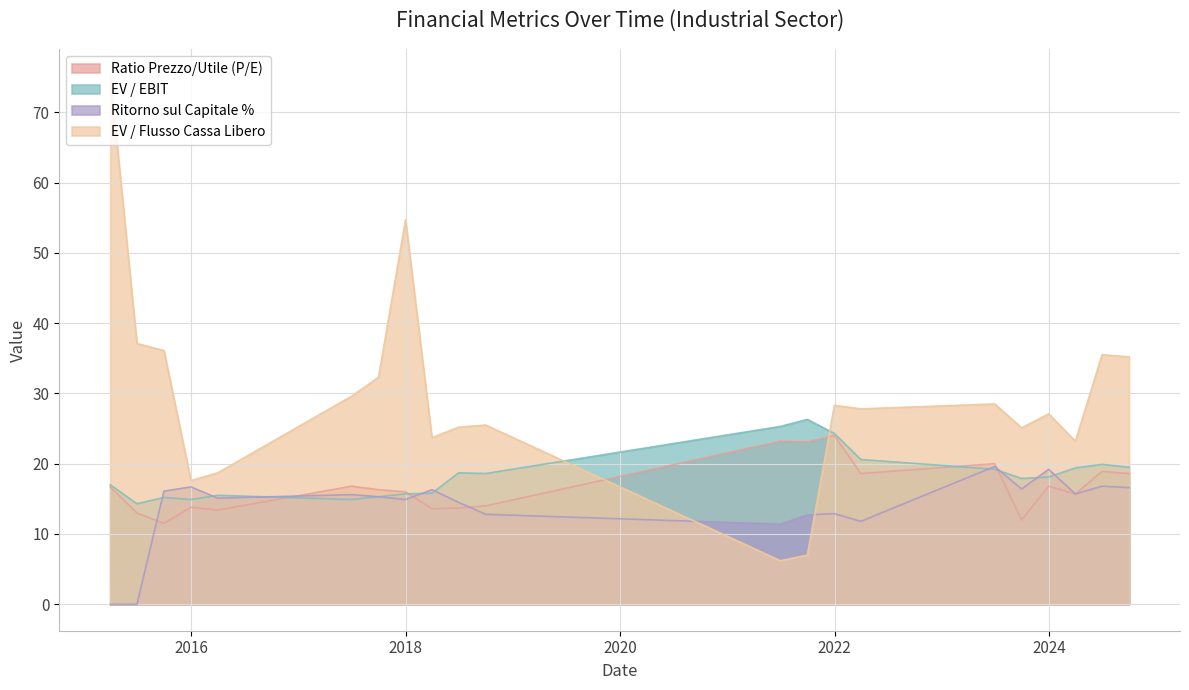

Which series has the largest range (max minus min)?

EV / Flusso Cassa Libero